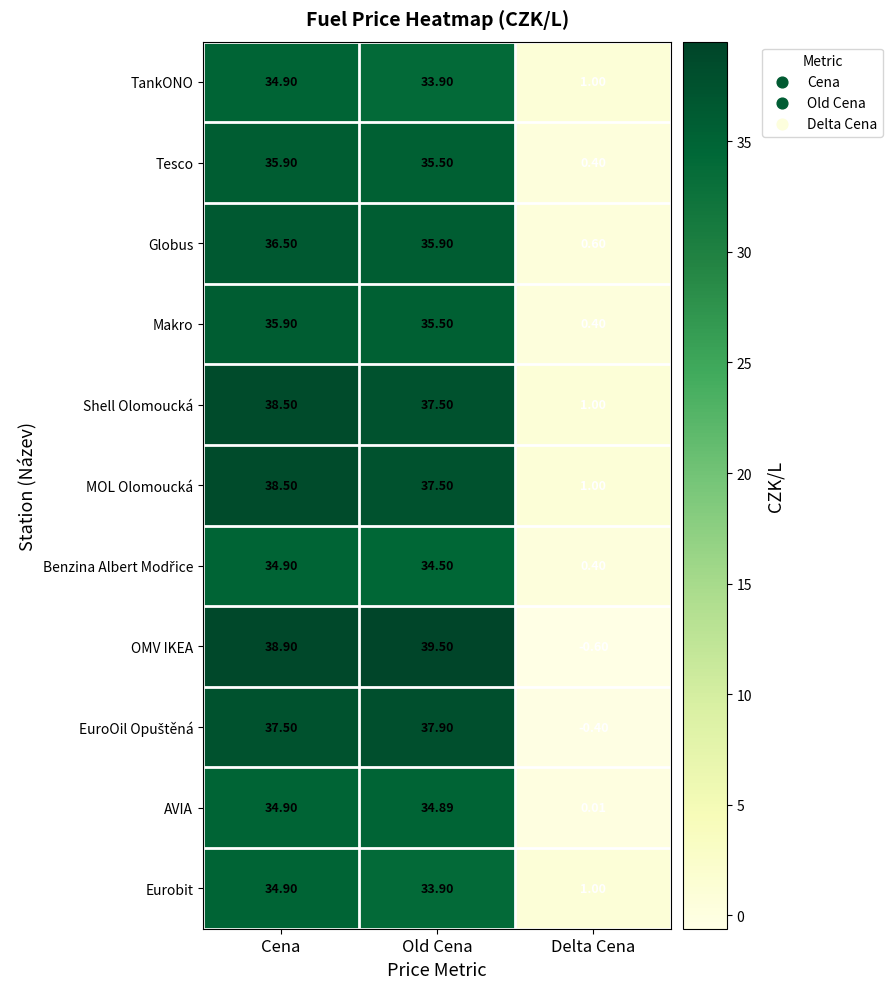

List the labels in order of Eurobit value, largest first.

Cena, Old Cena, Delta Cena